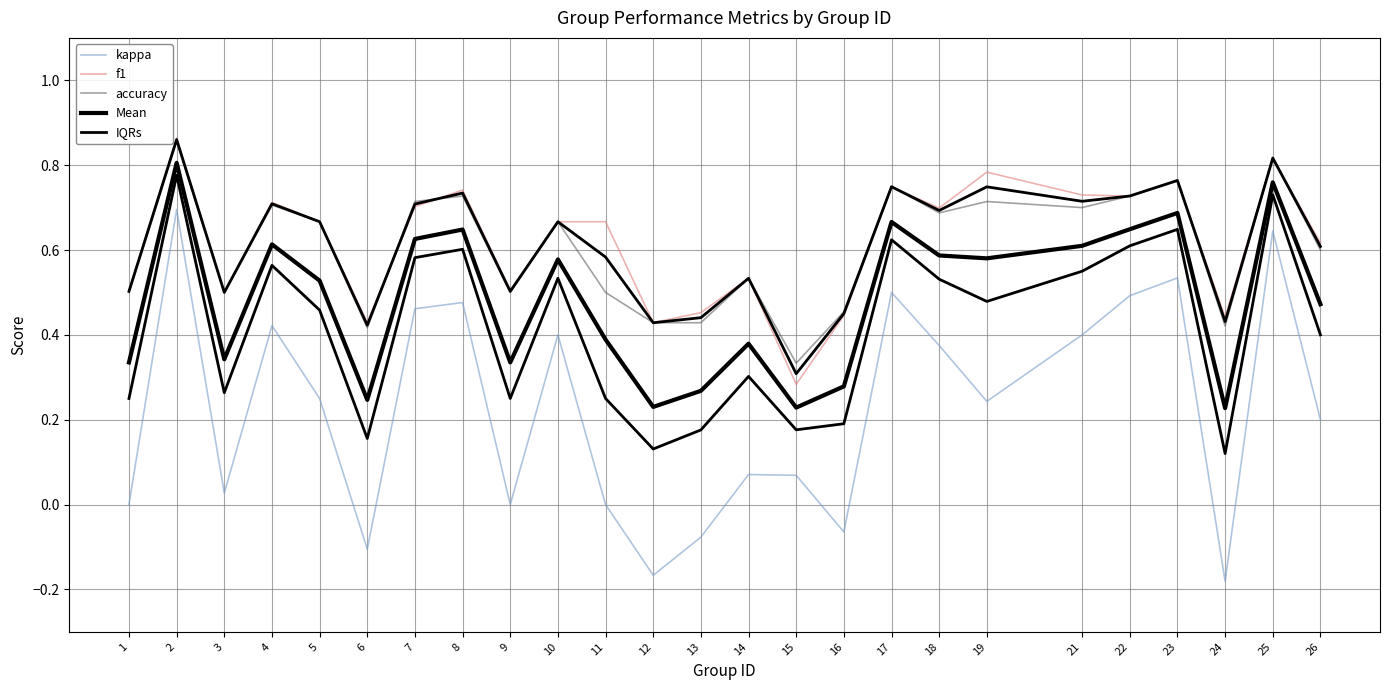

What is the sum of the f1 values at 23 and 15?

1.0